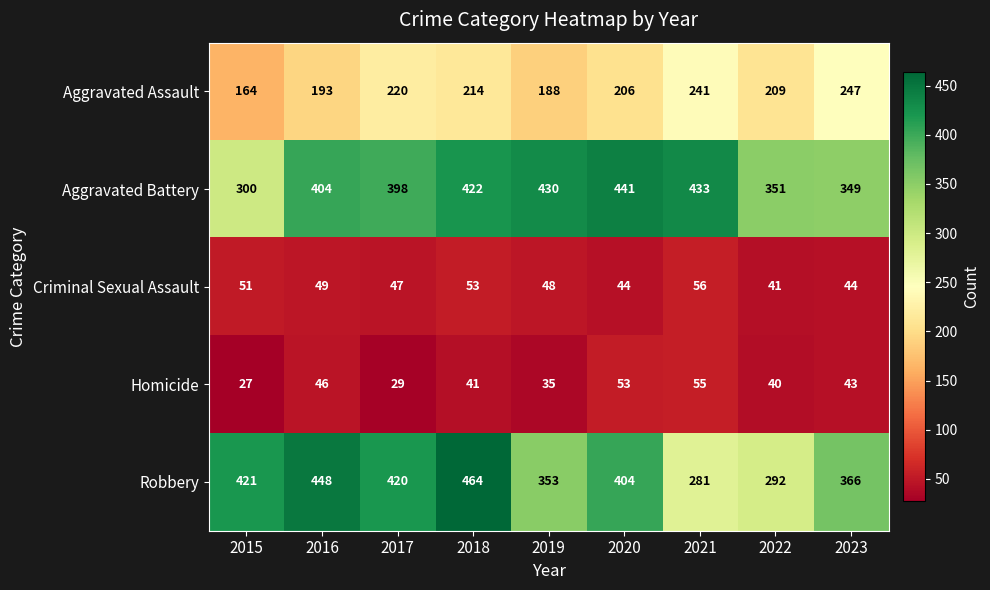

What is the smallest value displayed?

27